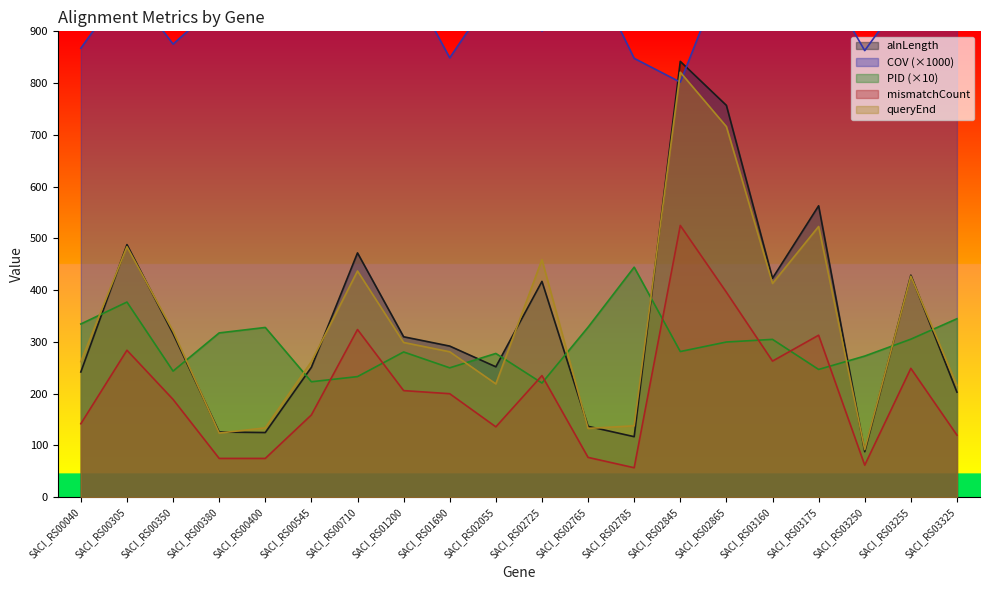

The value of alnLength at SACI_RS00710 is 138.1. True or false?

False